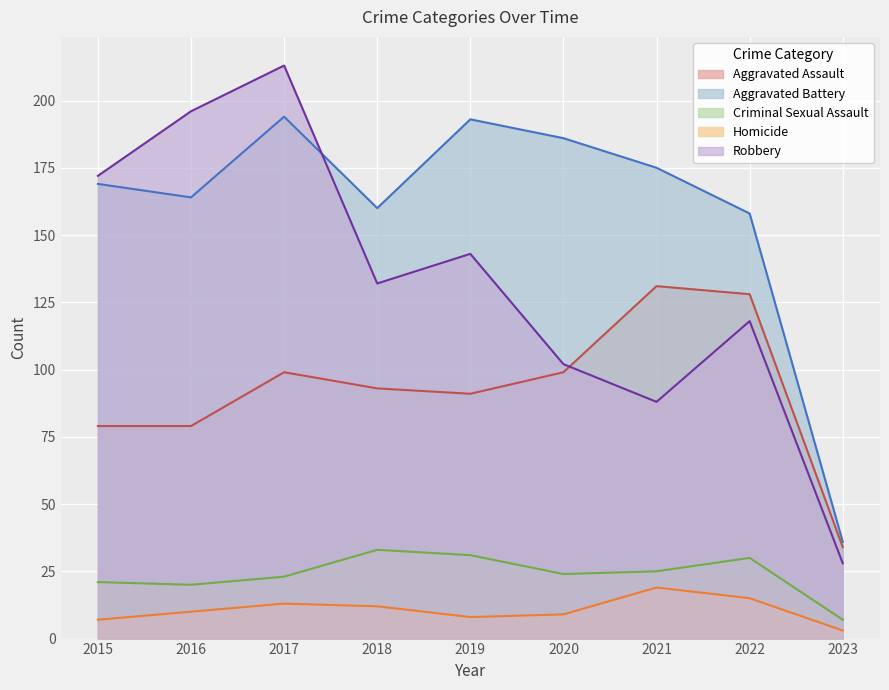

Between 2021 and 2022, which series saw the biggest shift?

Robbery